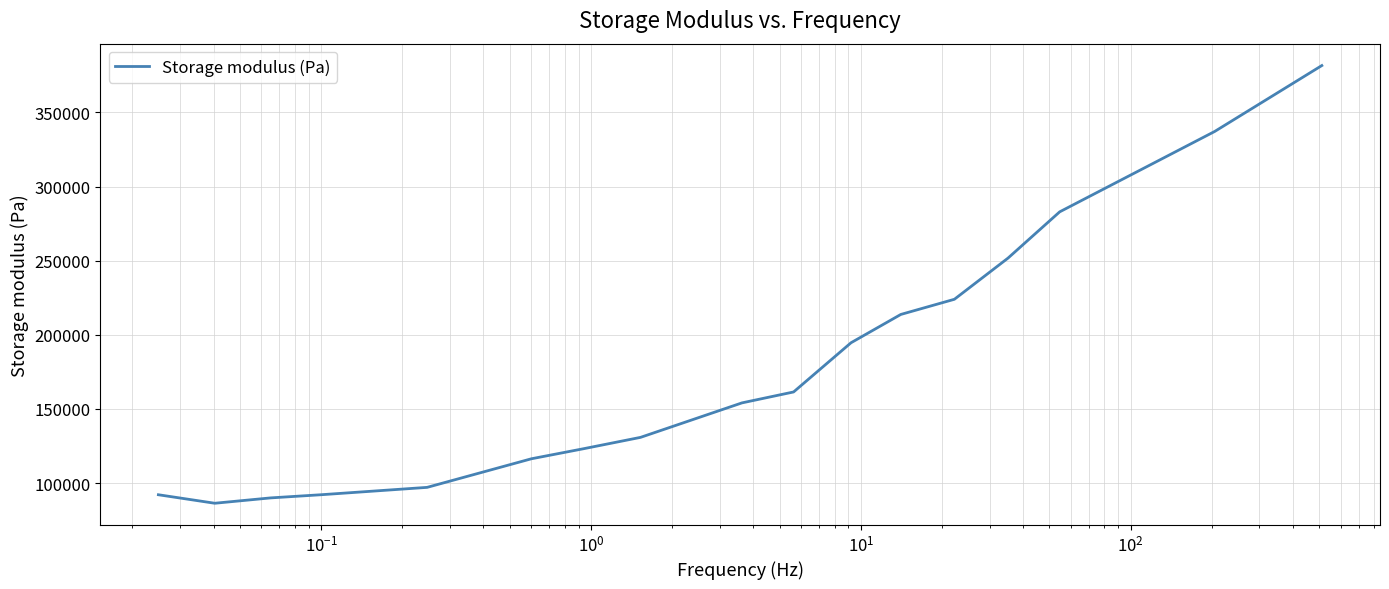

What is the difference between the maximum and minimum values?

295163.3